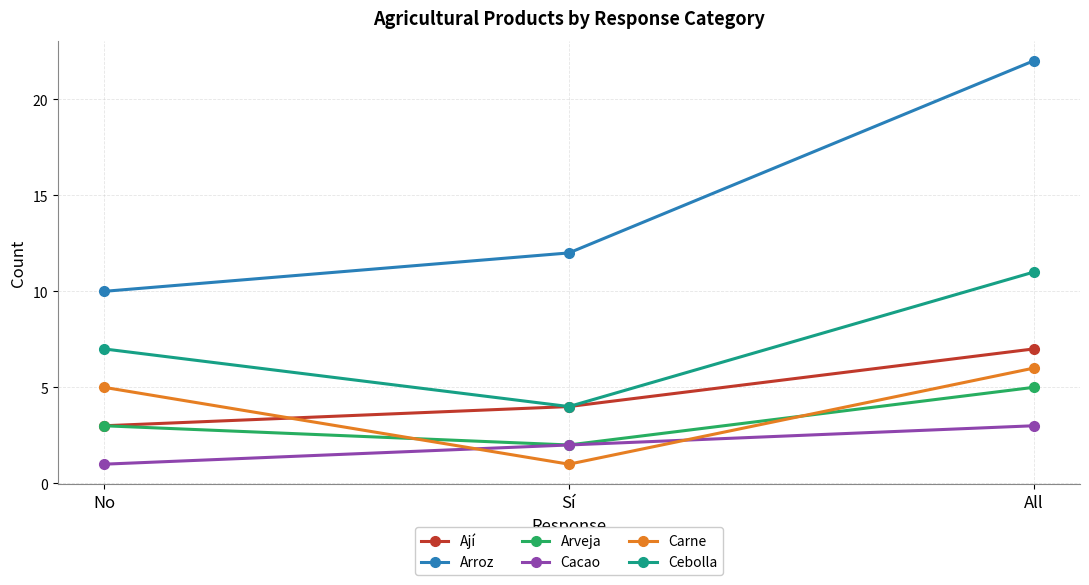

How many values in the Cacao series are below 2?

1